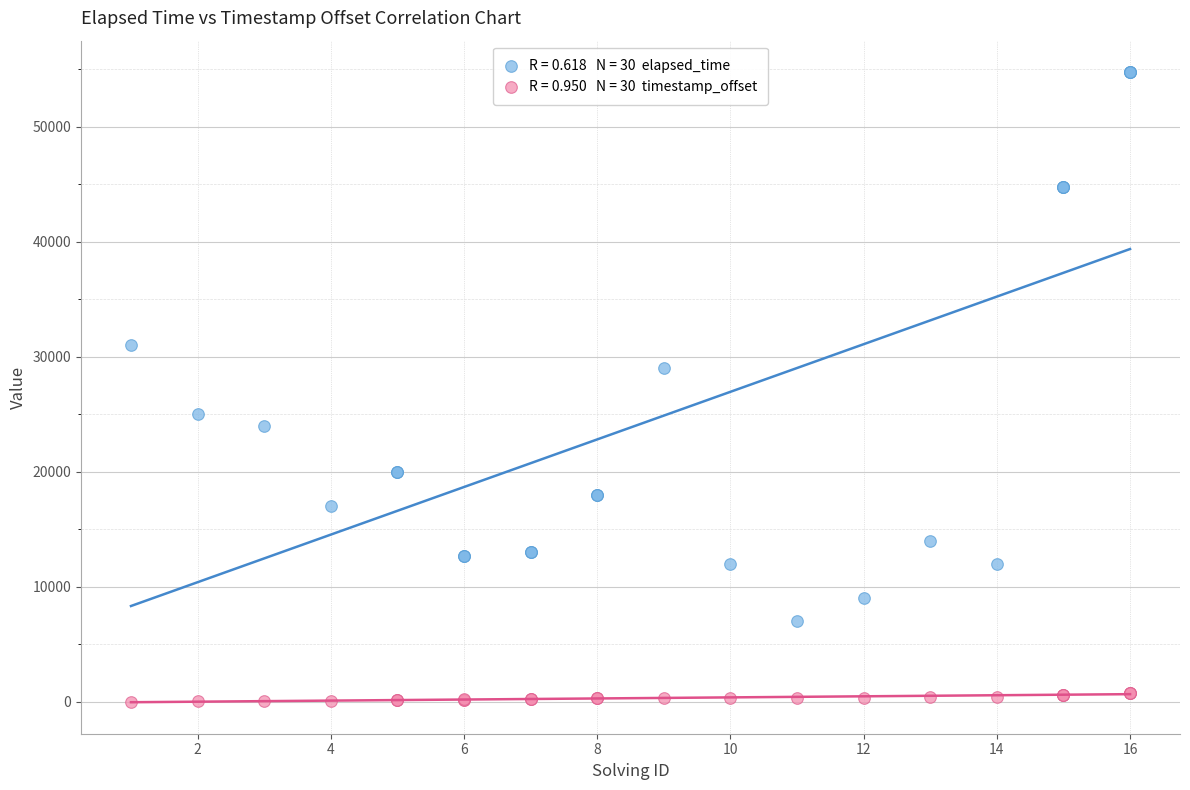

Across all series, what Y value is closest to 27375?

29000.0